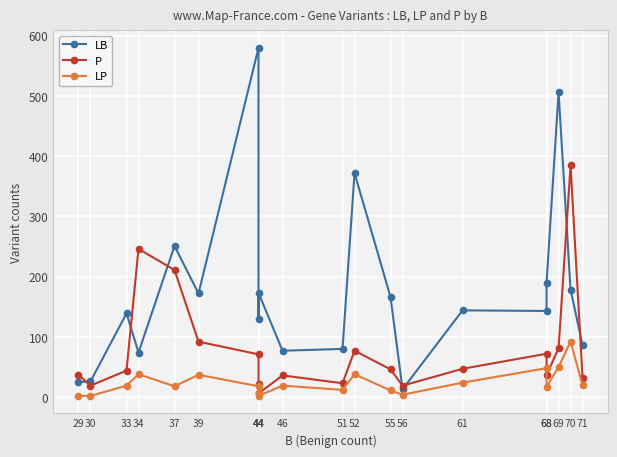

Reading left to right, what are all the values shown in this chart?

LB: 25	26	139	74	251	172	580	130	173	77	80	372	166	13	144	143	190	506	178	86
P: 37	19	44	246	211	92	71	21	6	36	23	77	46	19	47	72	37	81	385	32
LP: 2	2	19	38	18	37	18	6	2	19	12	38	11	4	24	48	17	50	92	20